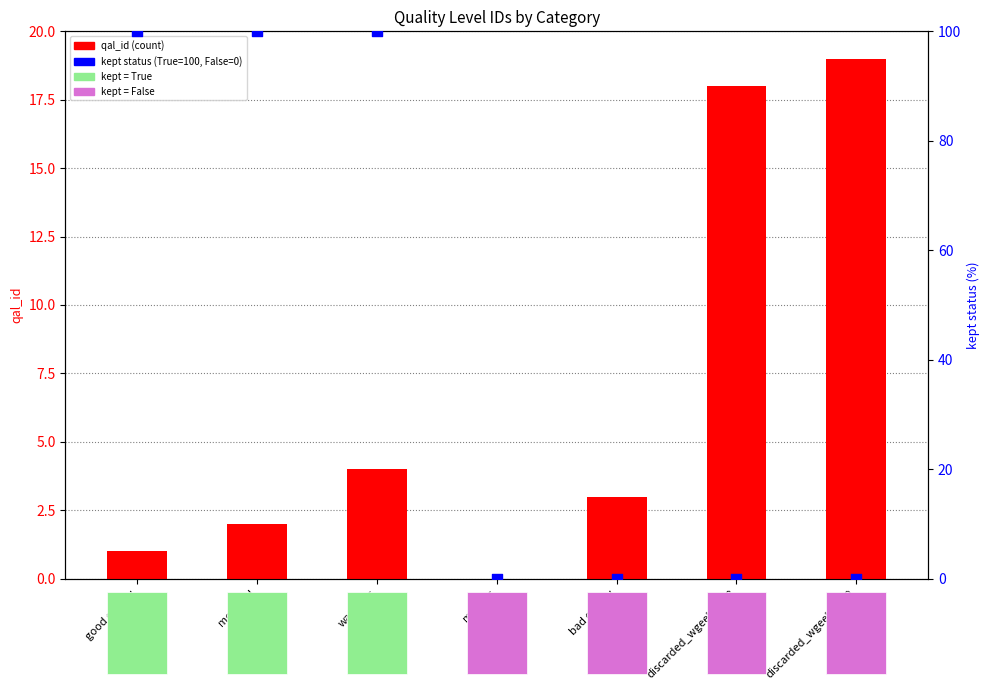

At which category is the sum across all series the highest?

warnings